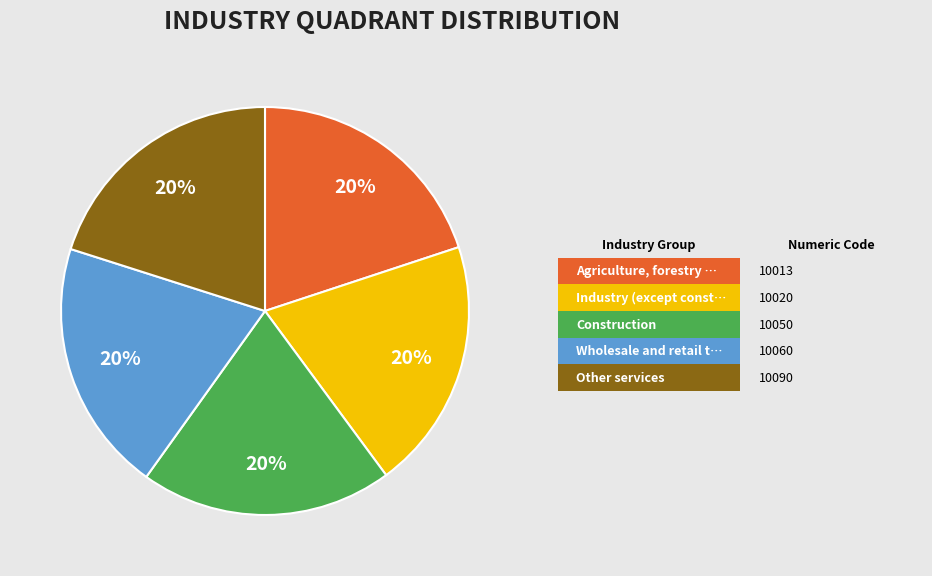

How many segments does this pie chart have?

5